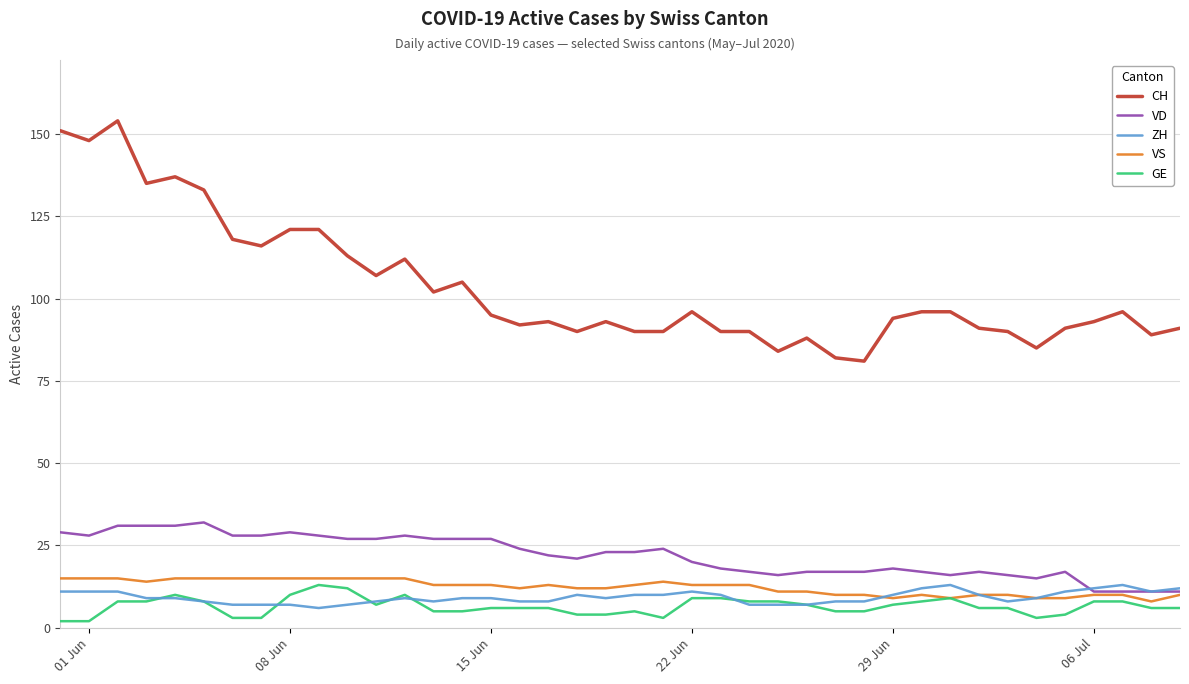

True or false: VS and CH intersect in this chart.

False